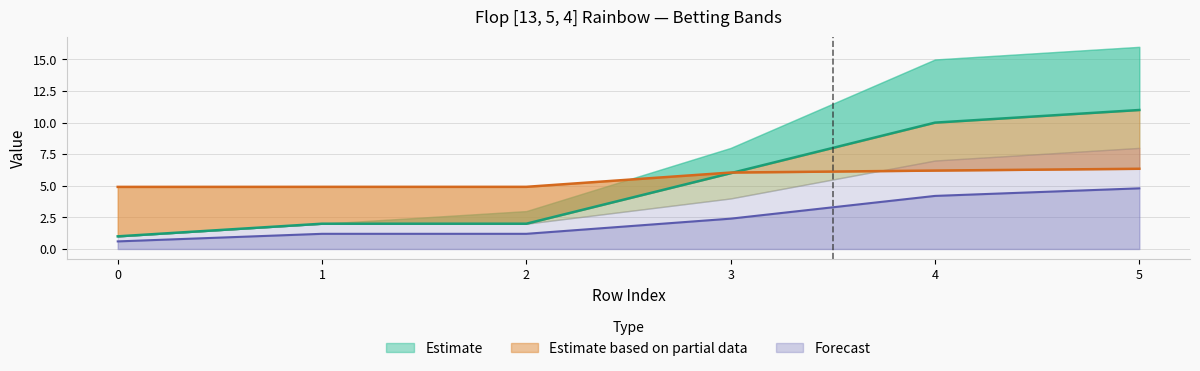

What is the difference between the maximum and minimum values in the profit series?

1.4